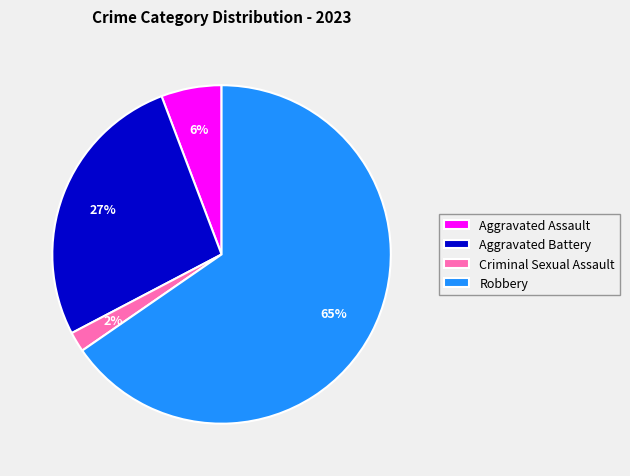

Count the number of slices in the pie.

4